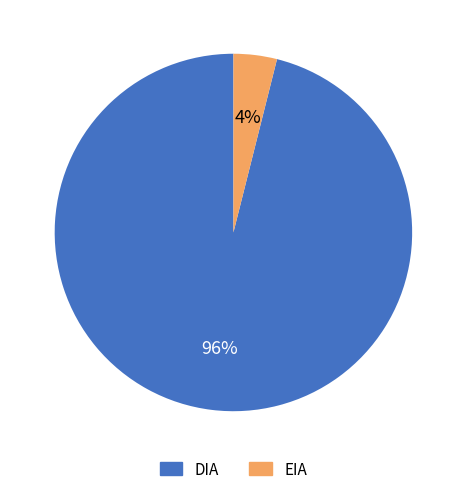

Is it true that EIA is 4% of the pie?

True